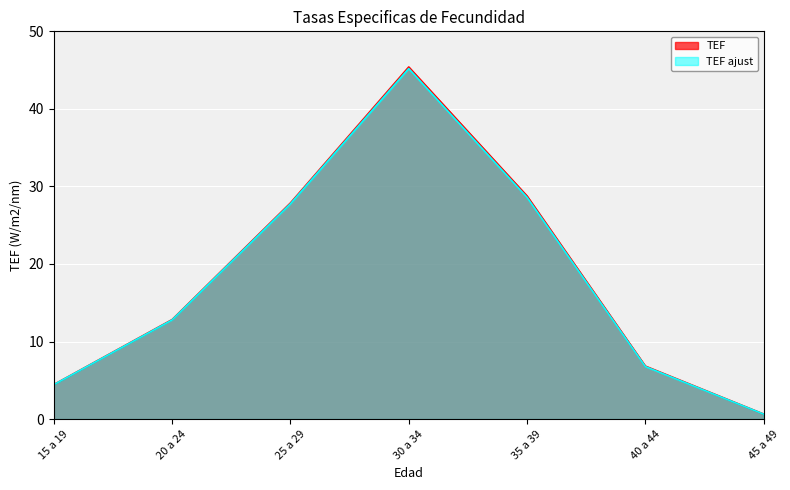

How many lines are shown in the chart?

2